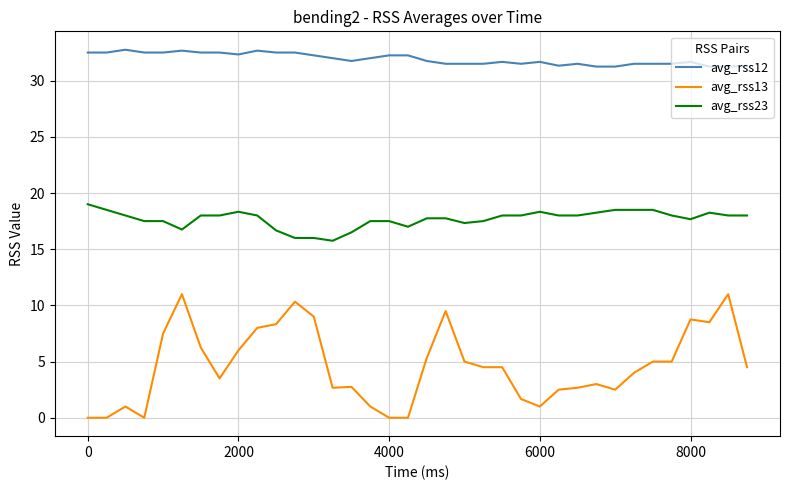

Which series has the widest spread of values?

avg_rss13